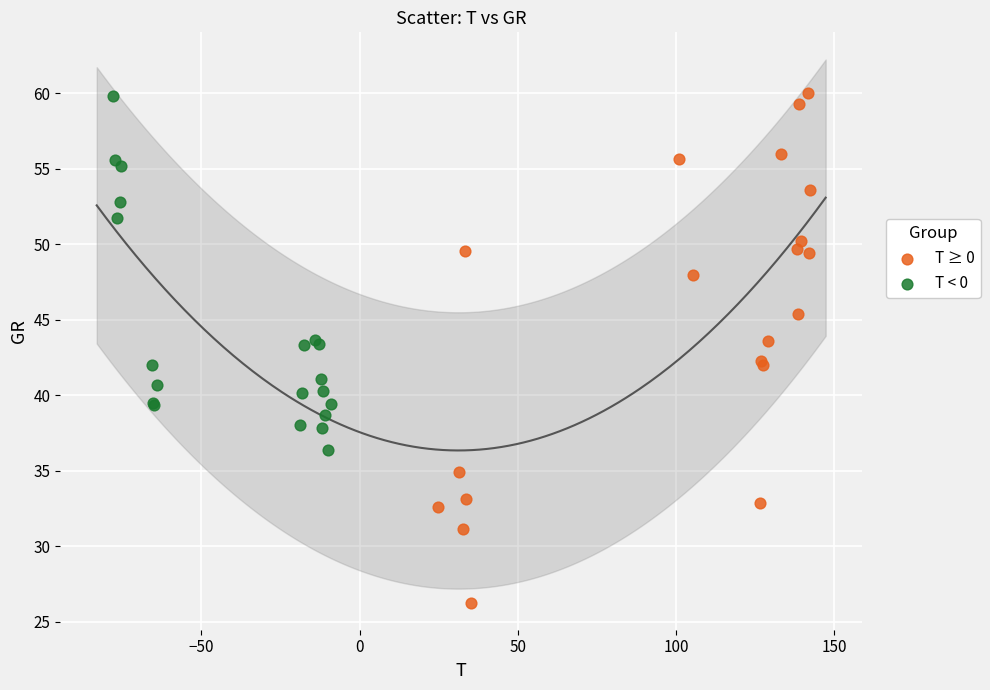

Which series reaches the minimum Y coordinate?

T ≥ 0